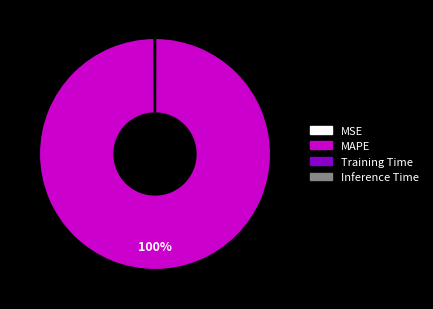

What is the largest slice in the pie chart?

MAPE